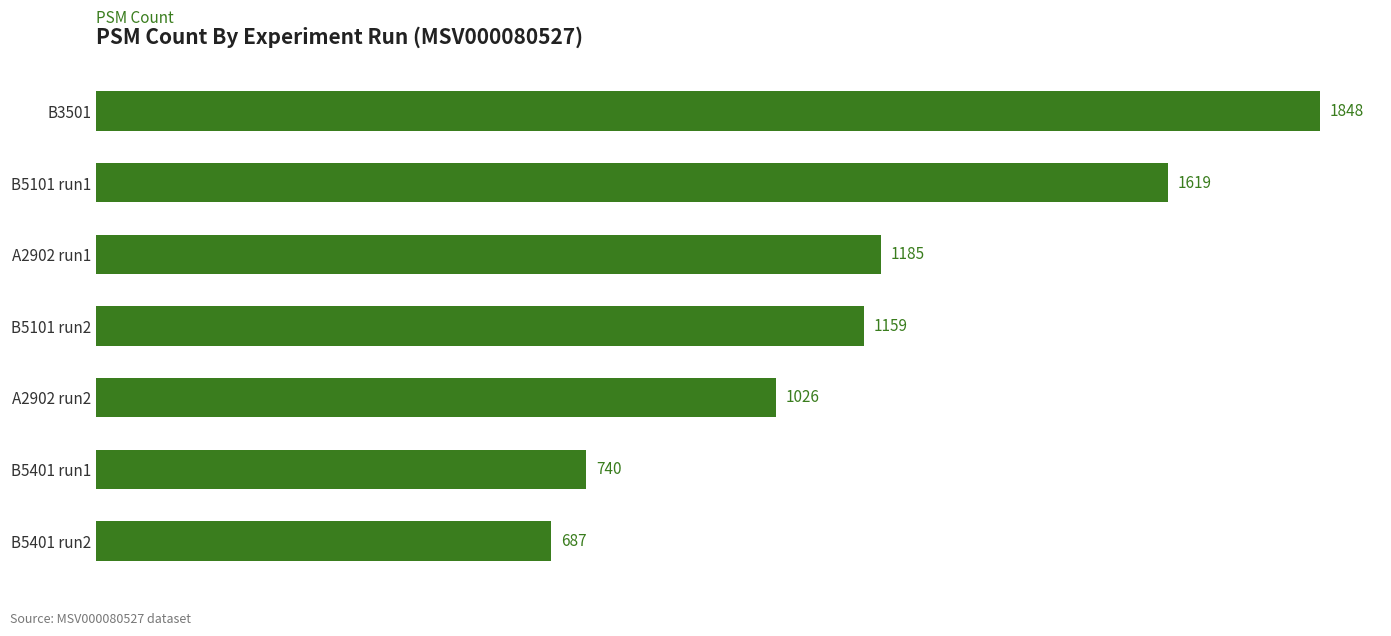

List the labels in order of value, smallest first.

B5401 run2, B5401 run1, A2902 run2, B5101 run2, A2902 run1, B5101 run1, B3501